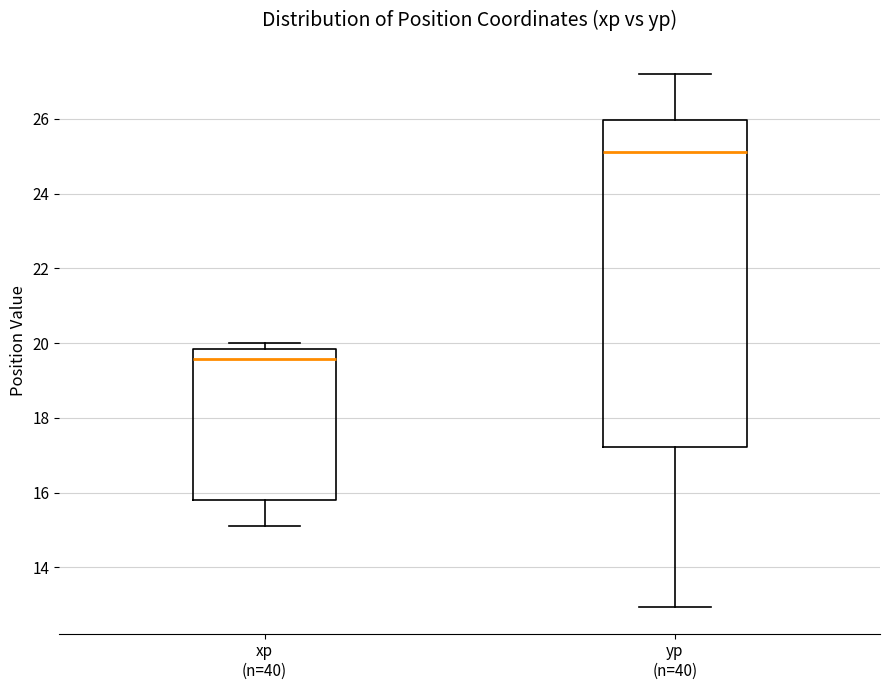

Where does the median line of the box for xp (n=40) sit on the y-axis? The values are not printed on the chart, so give them approximately, as read against the axis.

19.6